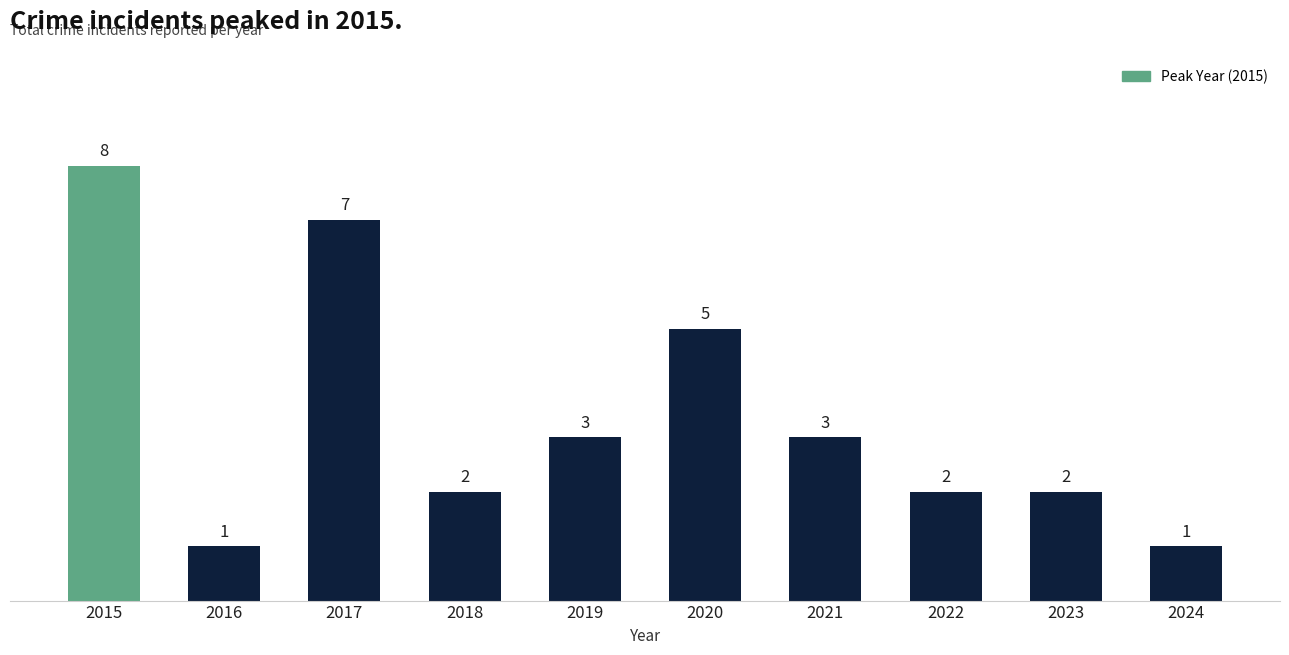

The chart shows a value of 1 at 2022. True or false?

False